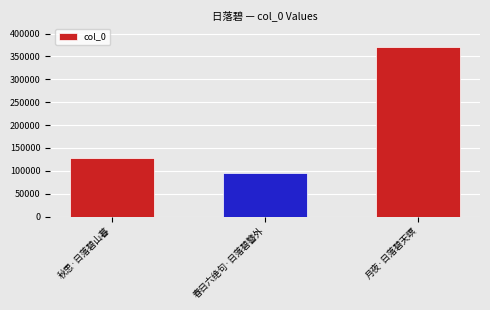

How many series are shown in this chart?

1